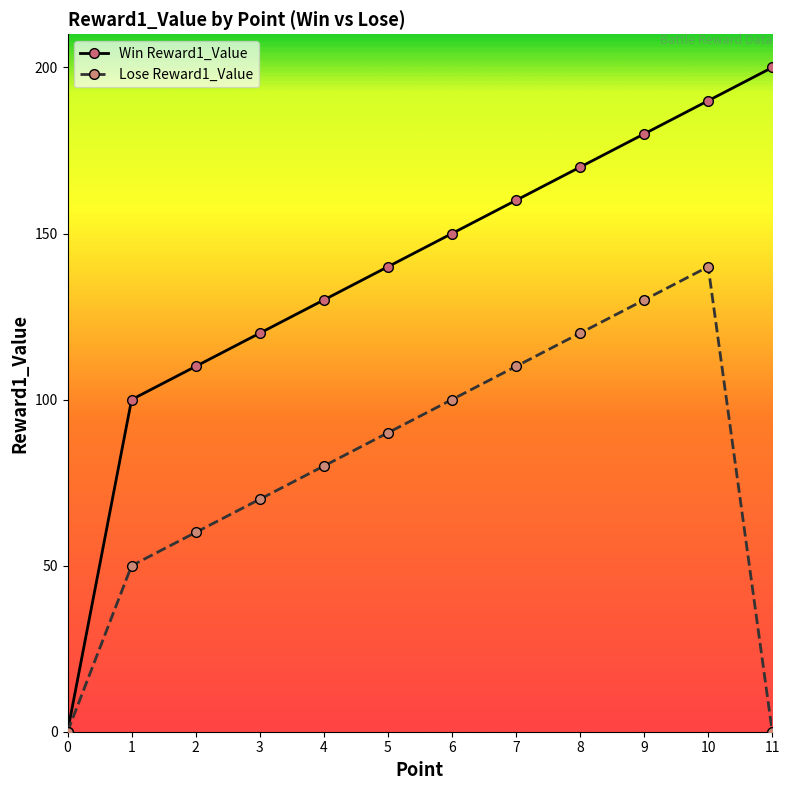

Rank the series at 11 from highest to lowest value.

Win Reward1_Value, Lose Reward1_Value